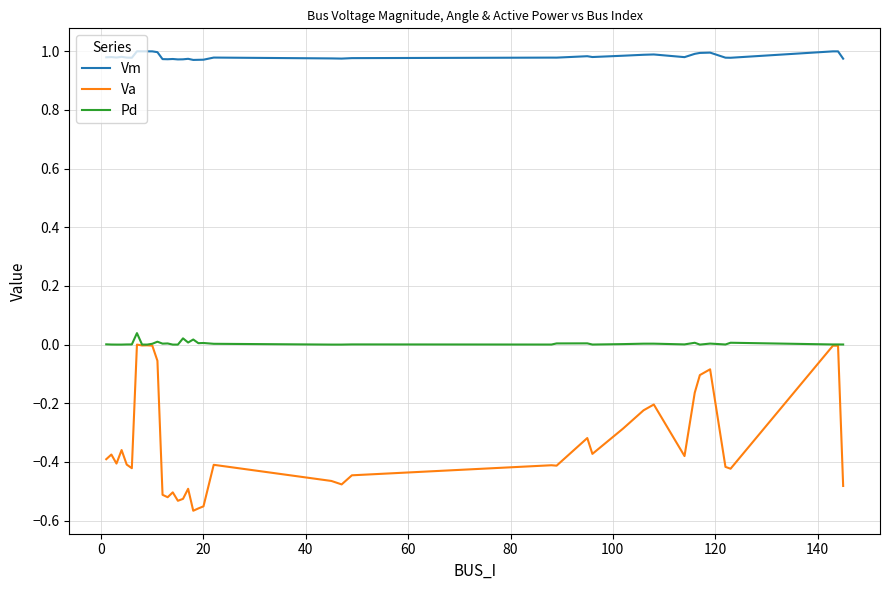

Which series has the largest range (max minus min)?

Va